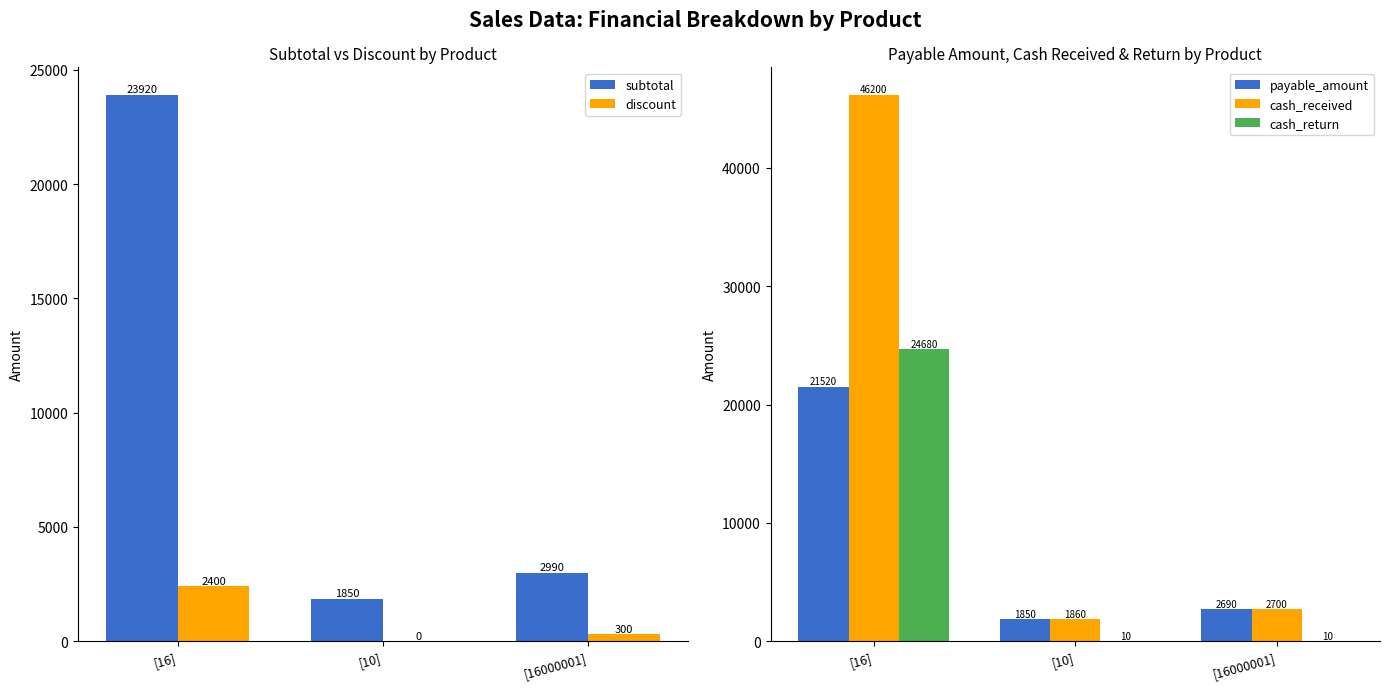

At which category is the sum across all series the highest?

[16]